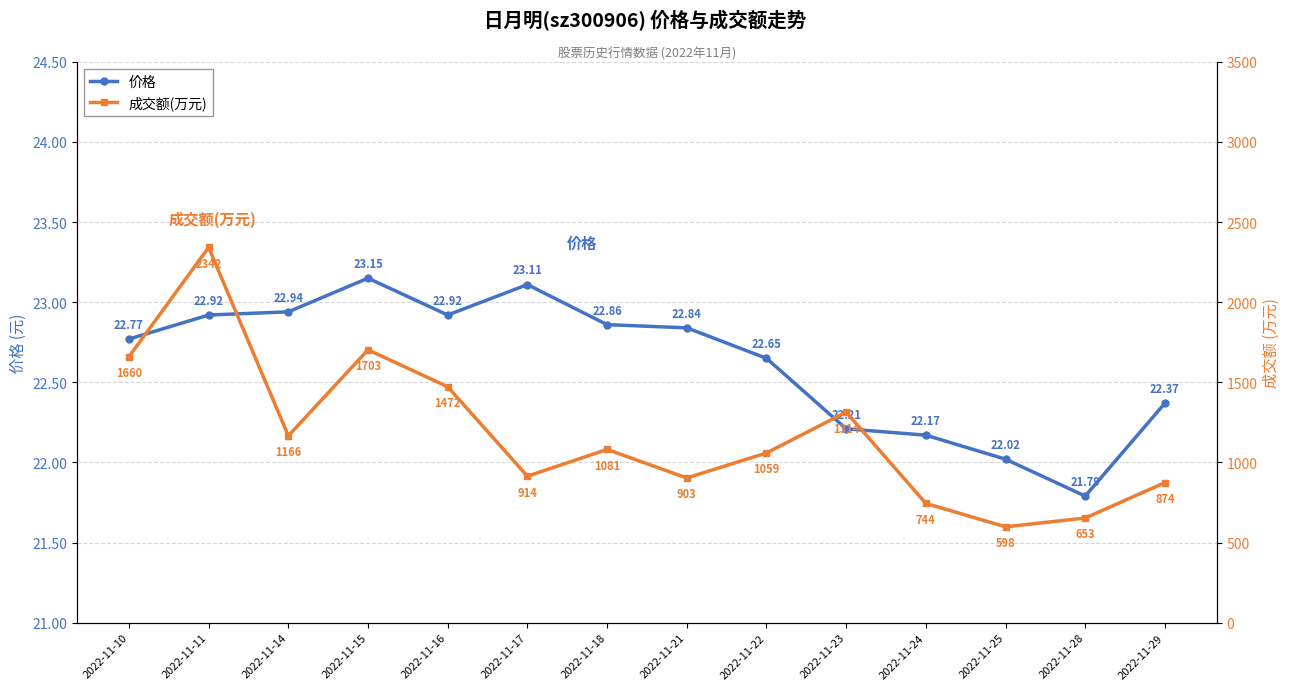

True or false: 成交额(万元) and 价格 cross at least once.

False